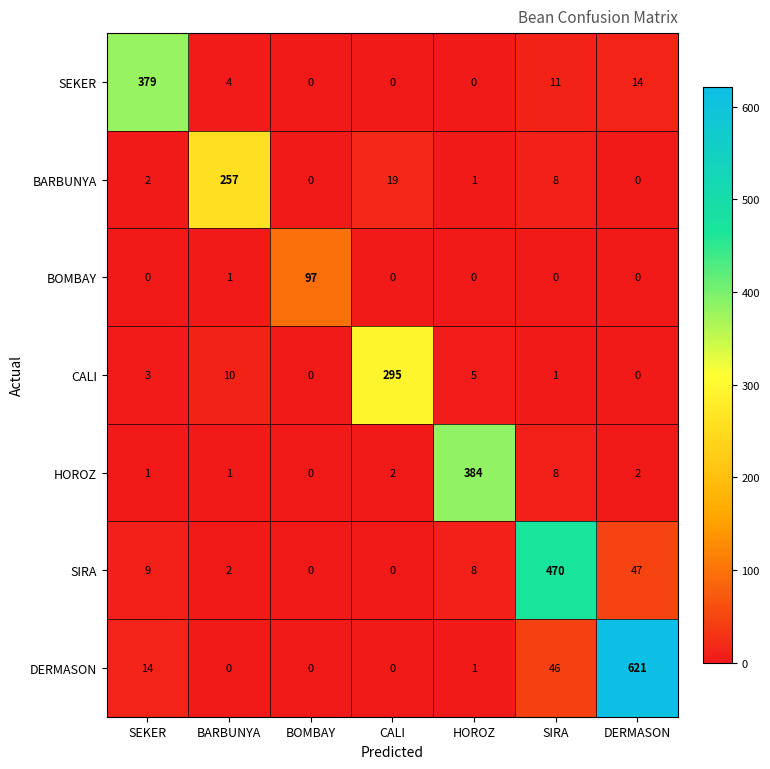

Which label corresponds to the largest value in the chart?

DERMASON